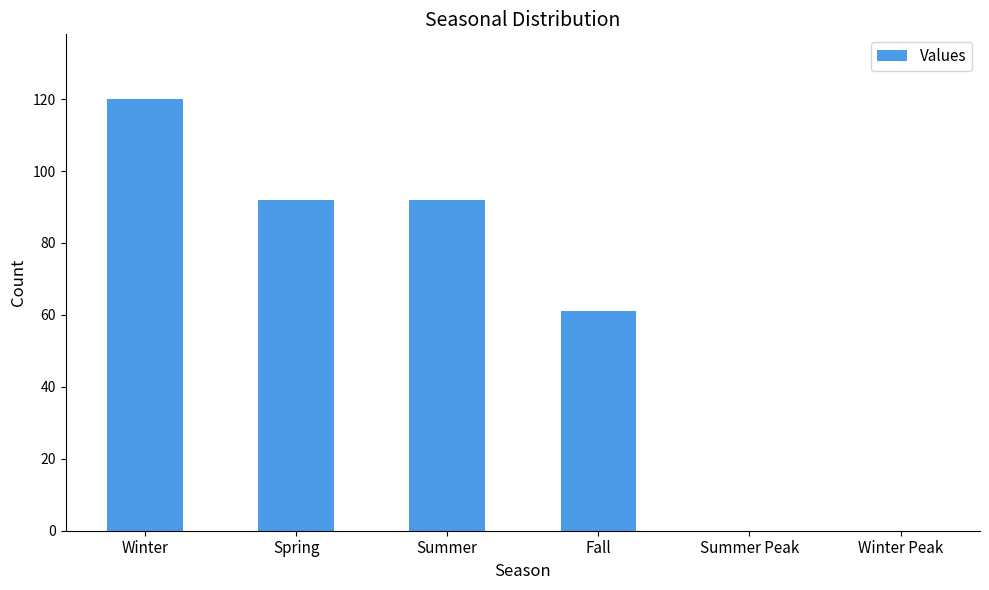

What is the maximum value shown in the chart?

120